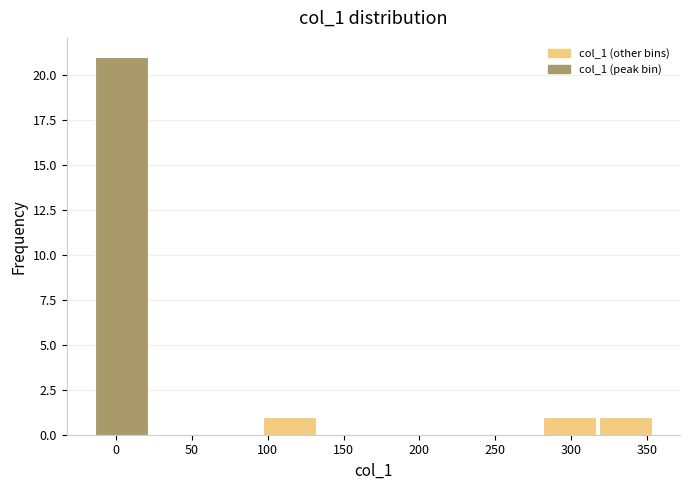

Reading left to right, list every bar in this chart as the range it spans on the x-axis followed by its height. Neither the bar edges nor the heights are printed on the chart, so give them approximately, as read against the axes.

-15 to 25: 21
25 to 60: 0
60 to 95: 0
95 to 135: 1
135 to 170: 0
170 to 205: 0
205 to 245: 0
245 to 280: 0
280 to 320: 1
320 to 355: 1